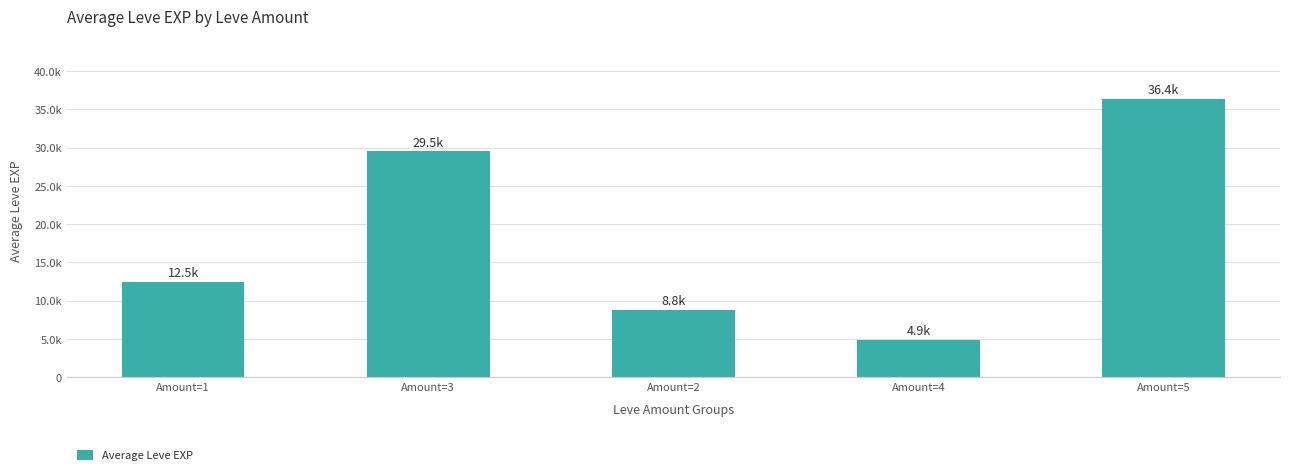

What position from the right is Amount=5?

1